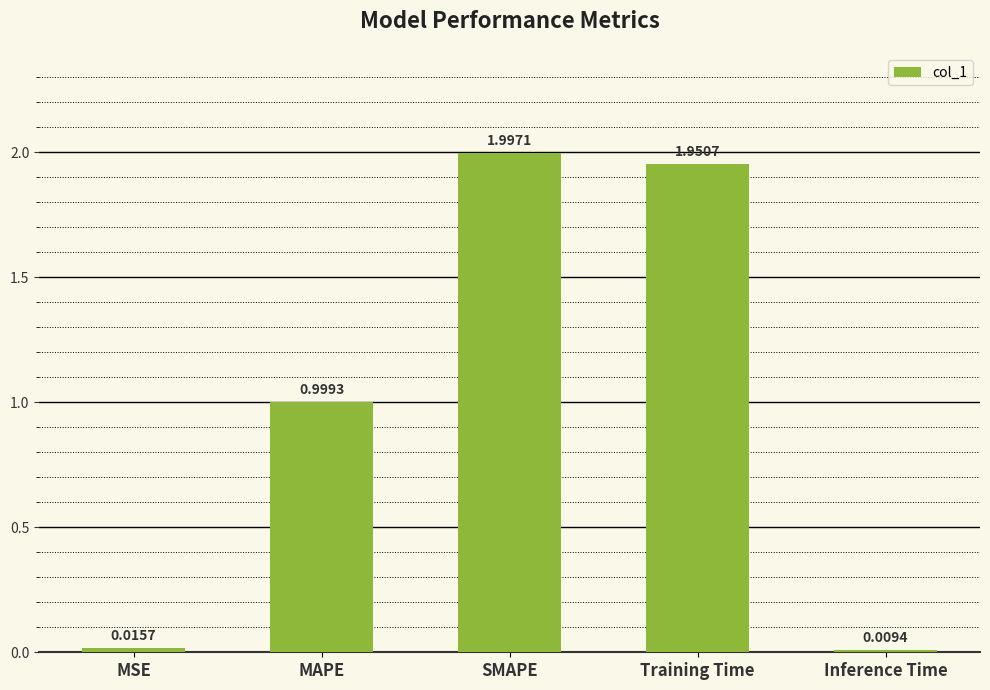

Rank the categories by value from lowest to highest.

Inference Time, MSE, MAPE, Training Time, SMAPE